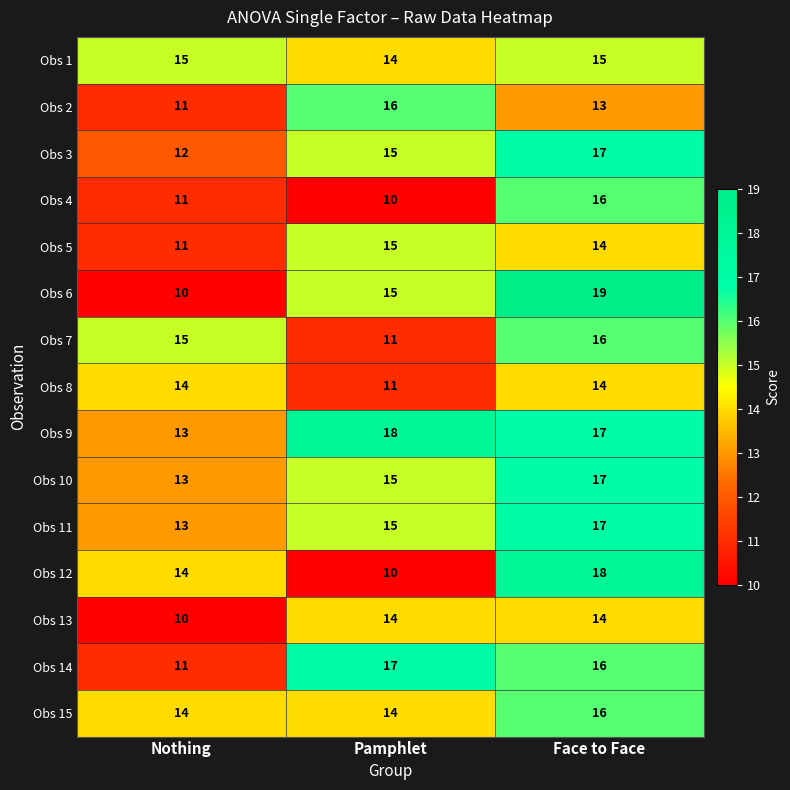

Which series changed the most between Nothing and Pamphlet?

Obs 14